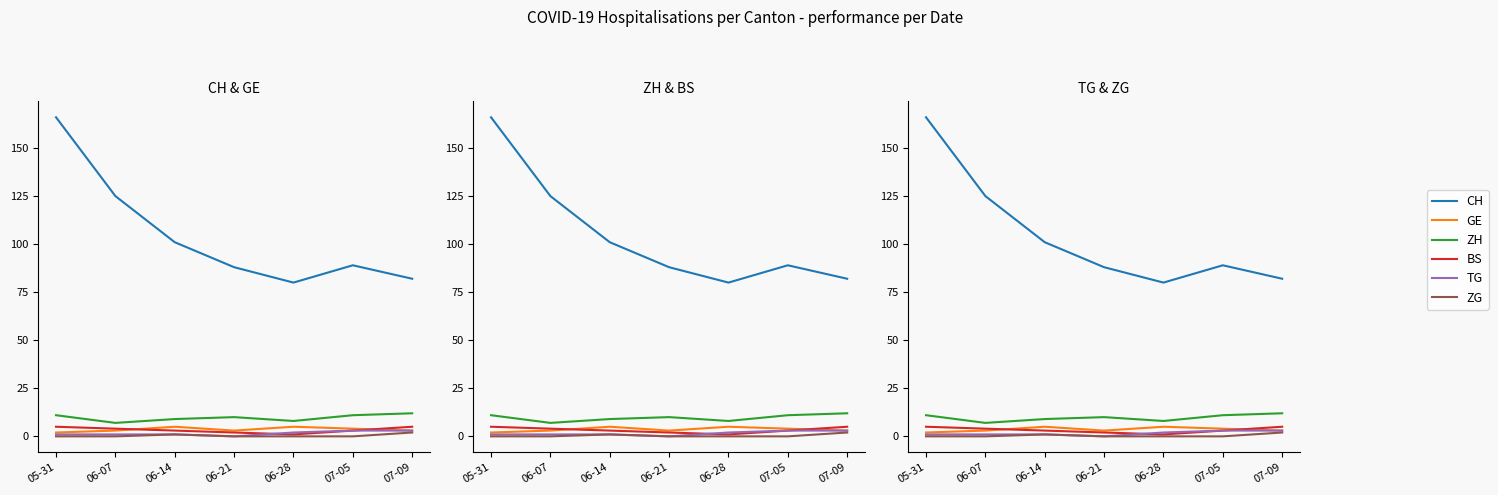

What is the difference between the highest and lowest values at 05-31?

166